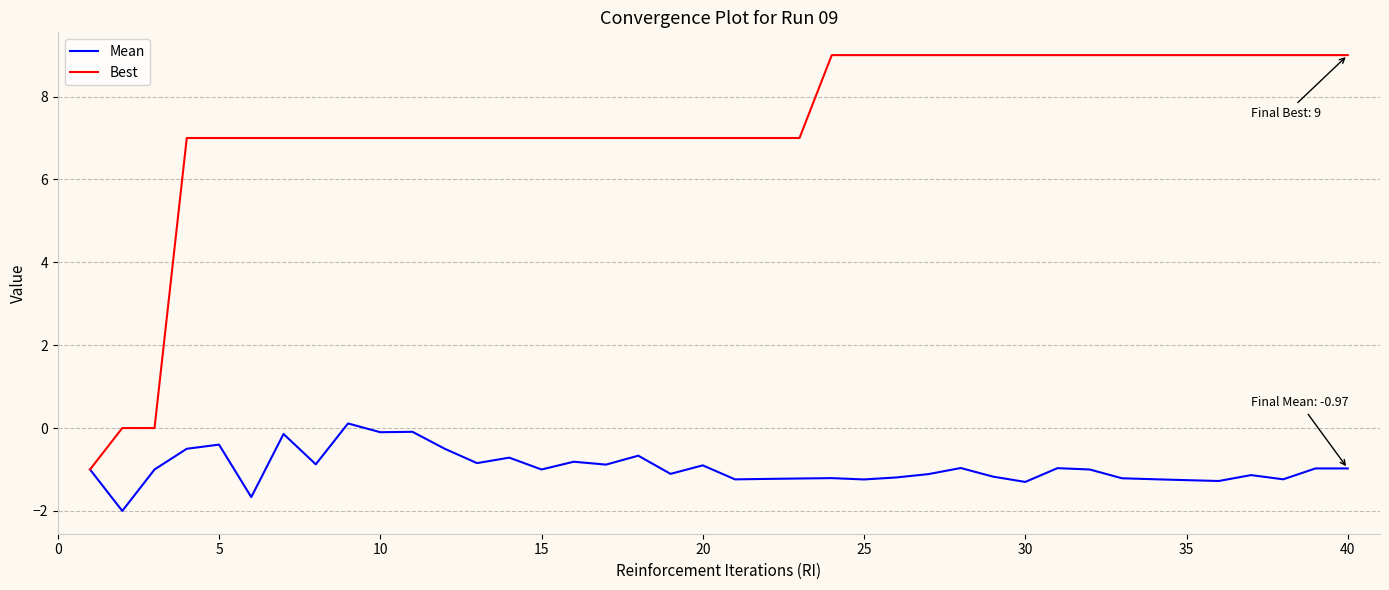

What are all the series names shown in the legend?

Mean, Best